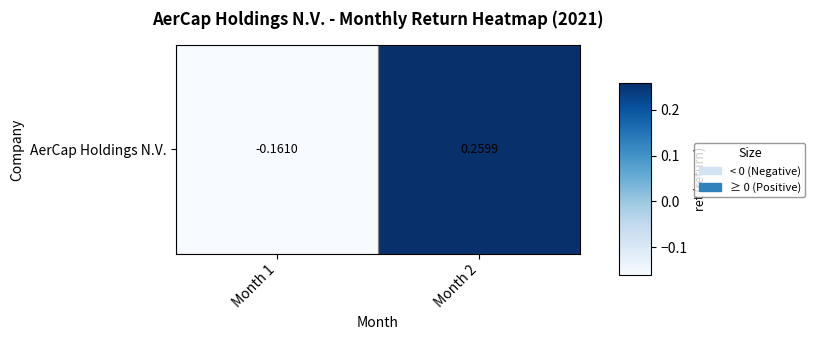

How many values are between 0 and 1?

1